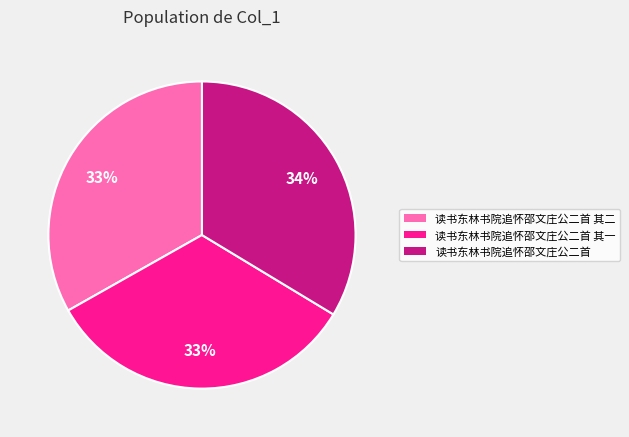

Is there any slice that represents more than half of the pie?

No